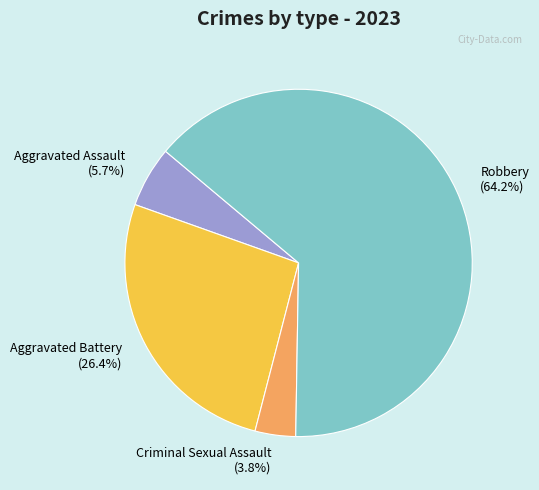

Approximately how many times larger is the value at Robbery compared to Aggravated Battery?

2.4